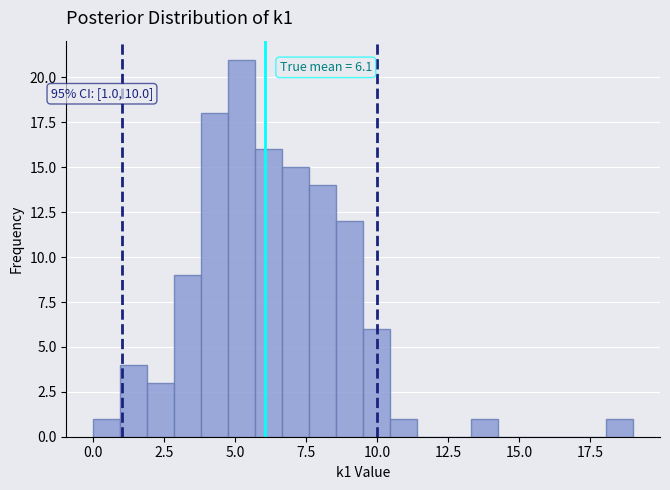

Around what value on the x-axis is the tallest bar? Give the approximate position of its centre, as read against the axis.

5.0